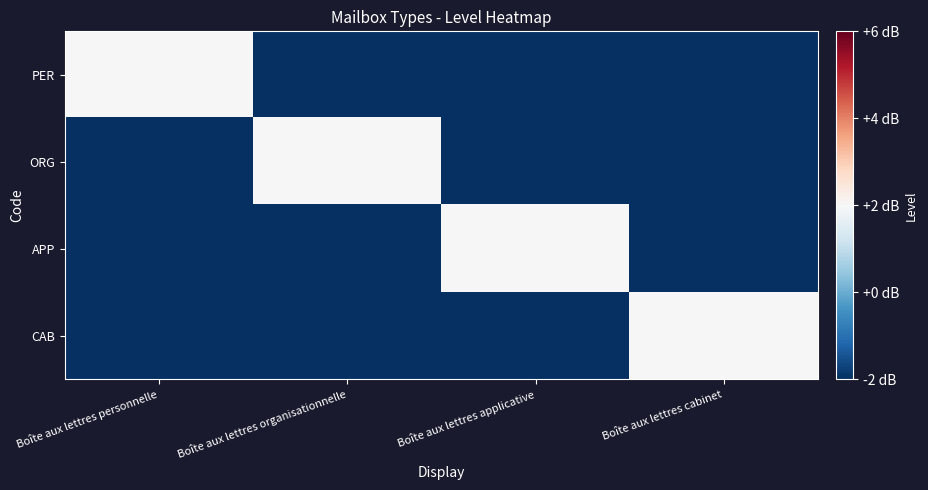

How many data points does each series have?

4